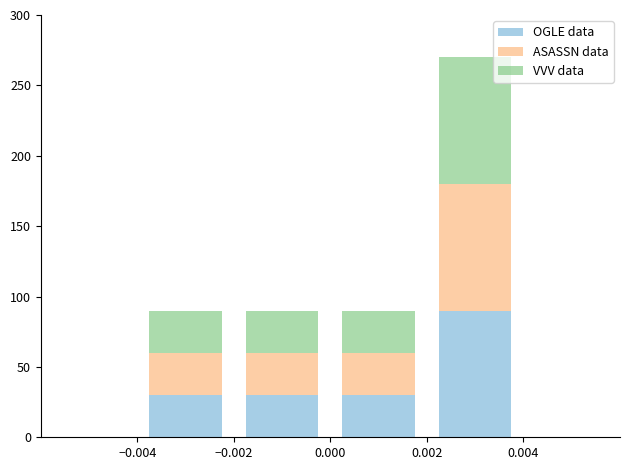

Are the bars grouped side by side (vs. stacked)?

No